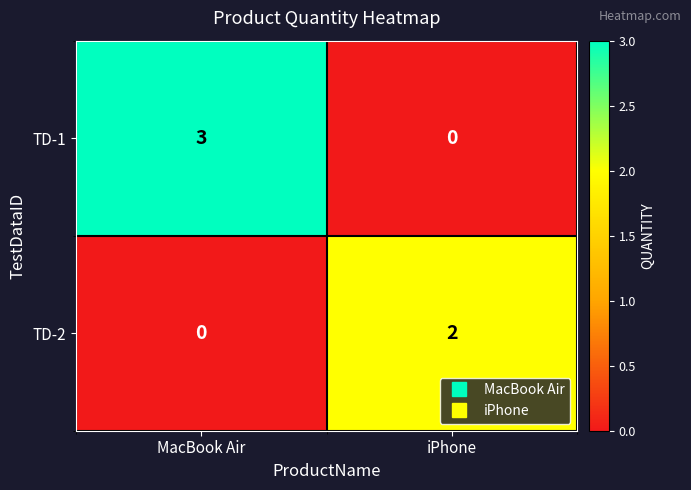

What is the difference between the maximum and minimum values in the TD-1 series?

3